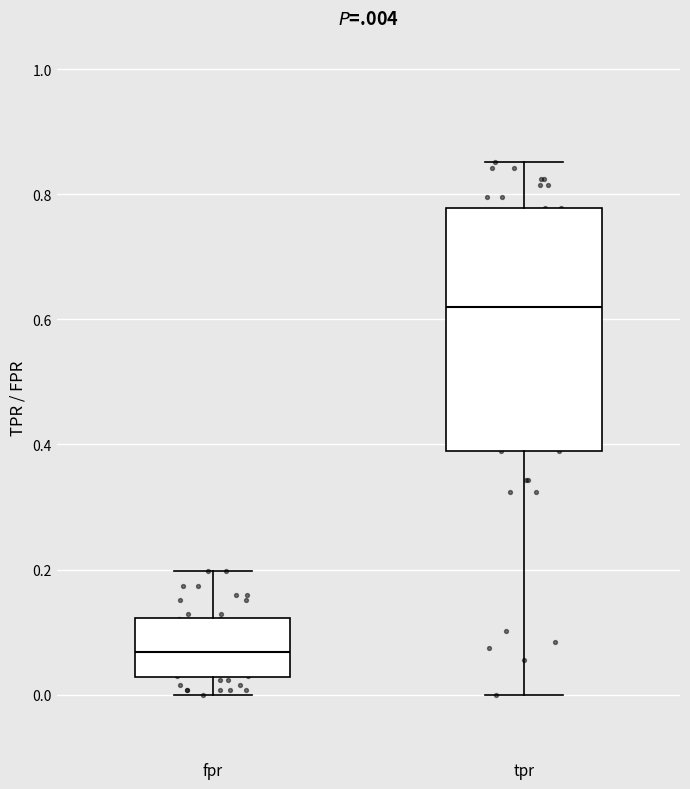

Where is the upper edge of the box for tpr on the y-axis? The values are not printed on the chart, so give them approximately, as read against the axis.

0.78